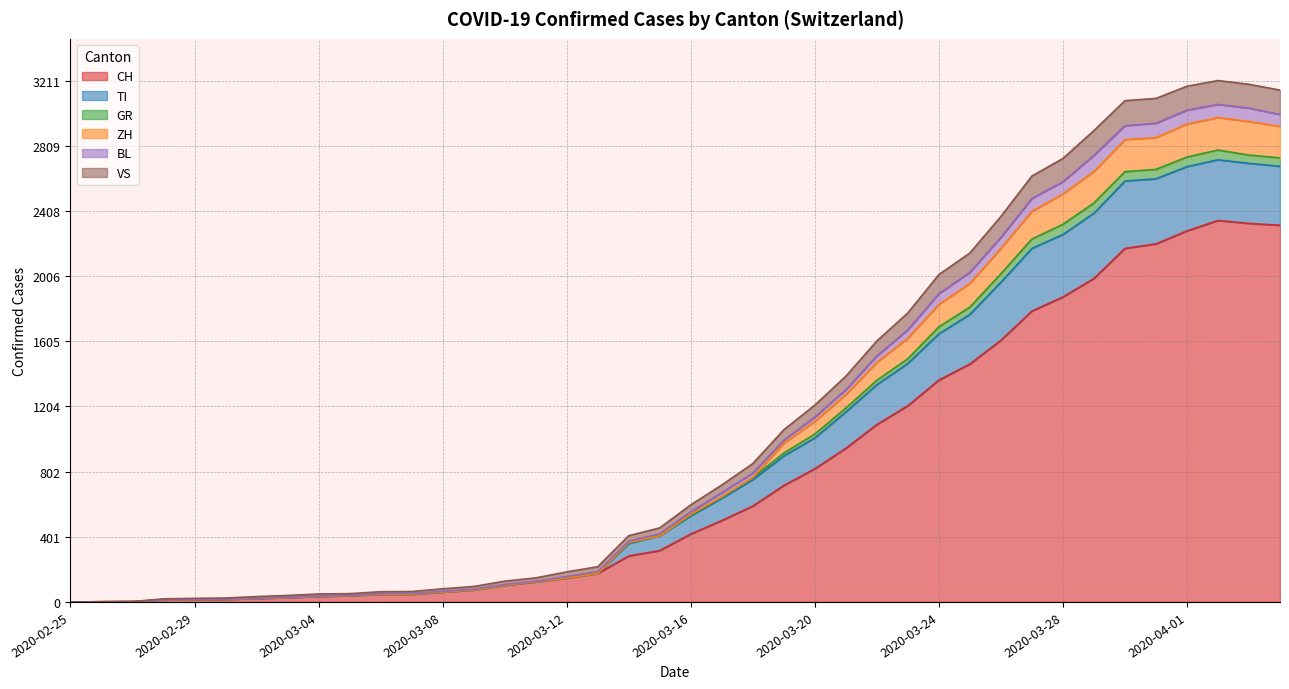

True or false: TI has more than 2 points higher than both neighbors.

False